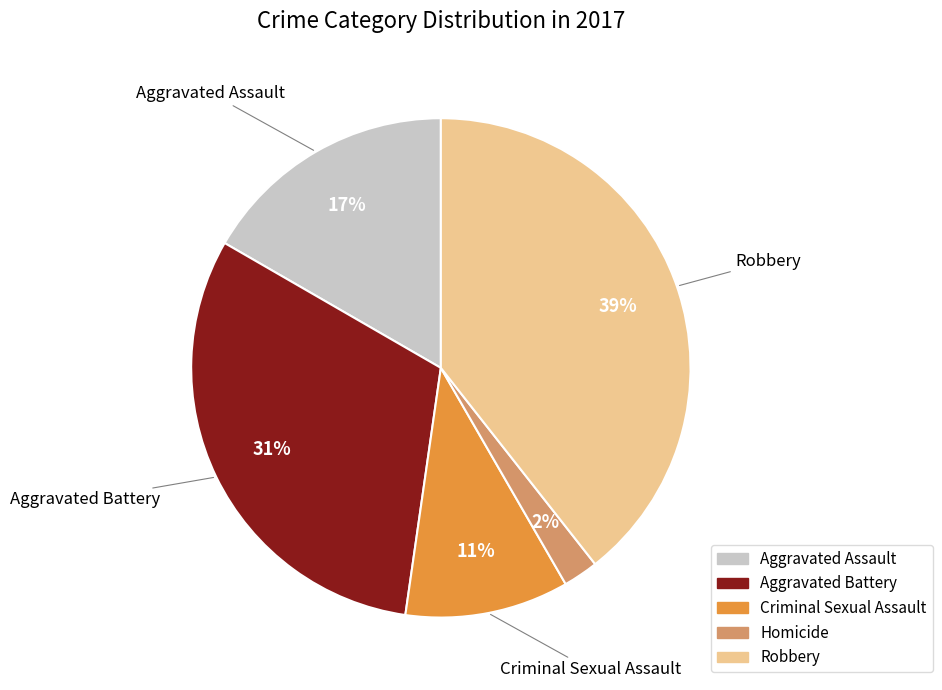

Which category has the smallest portion of the pie?

Homicide